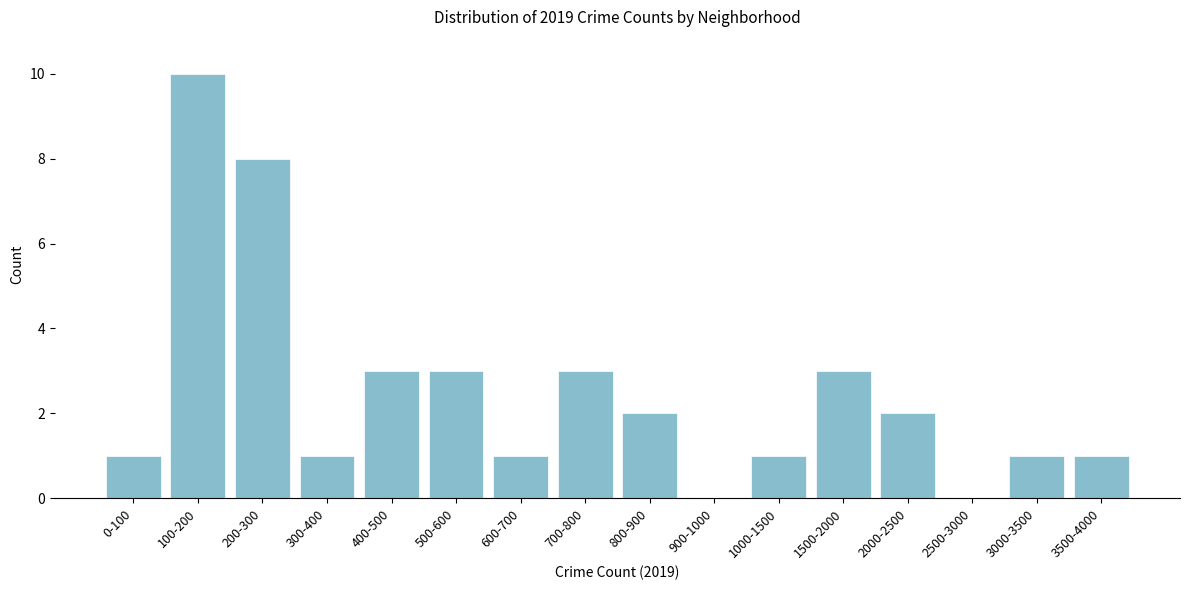

Reading left to right, transcribe all the data shown in this chart.

0-100=1	100-200=10	200-300=8	300-400=1	400-500=3	500-600=3	600-700=1	700-800=3	800-900=2	900-1000=0	1000-1500=1	1500-2000=3	2000-2500=2	2500-3000=0	3000-3500=1	3500-4000=1